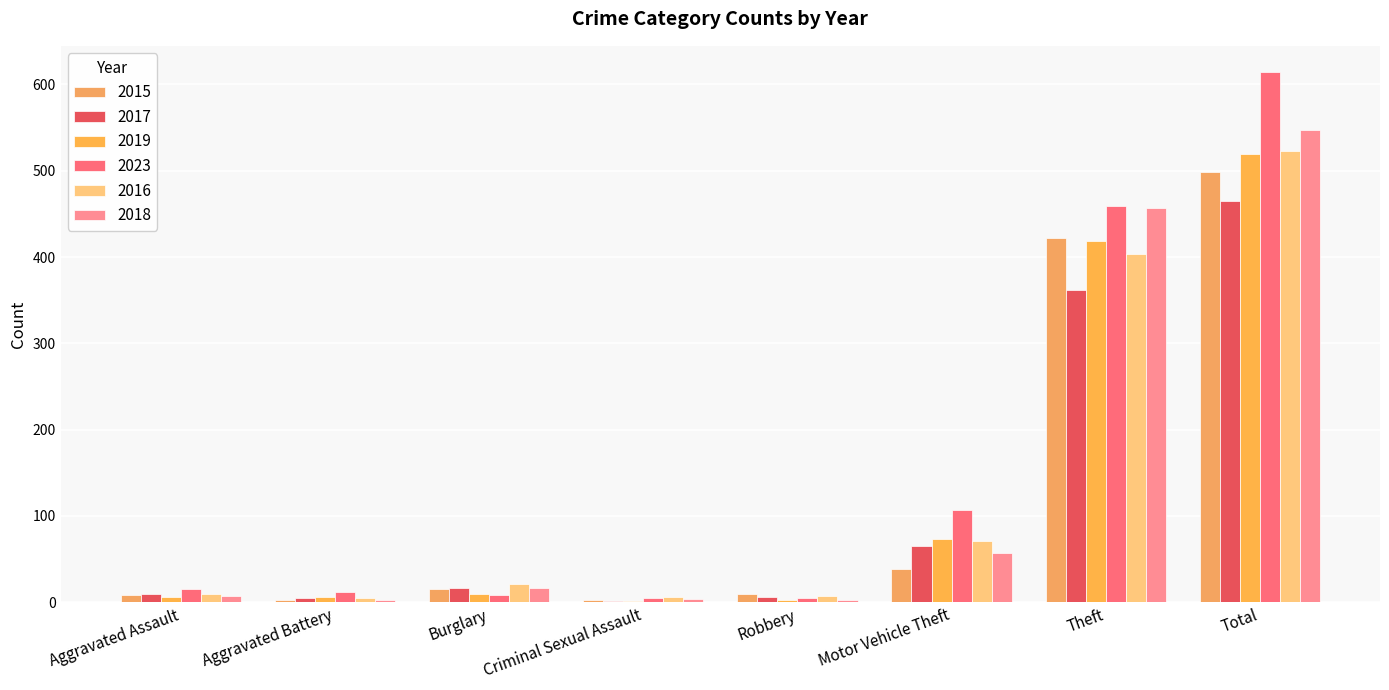

What is the sum of all 2015 values?

997